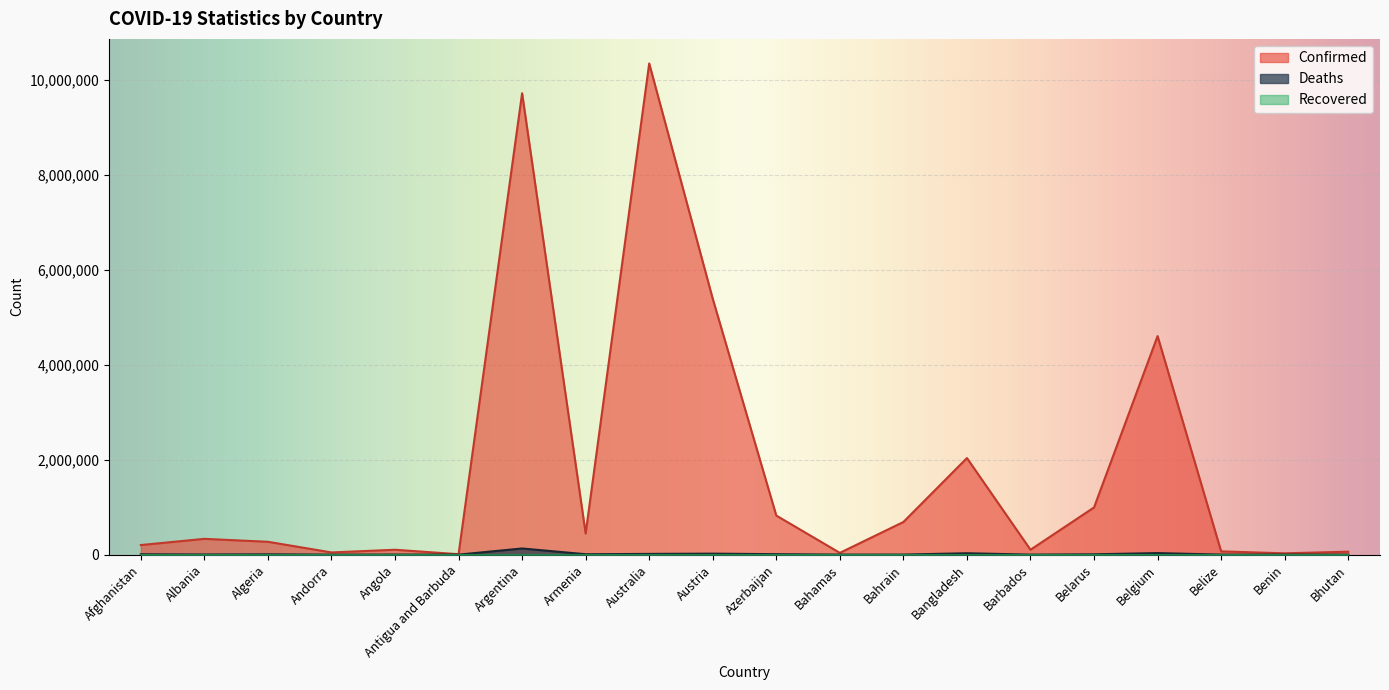

Which category has the highest value across all series?

Australia